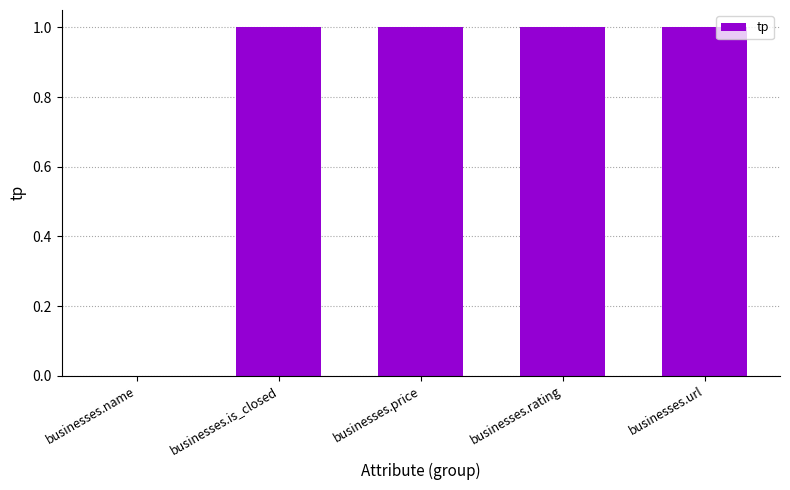

How many values are between 1 and 2?

4